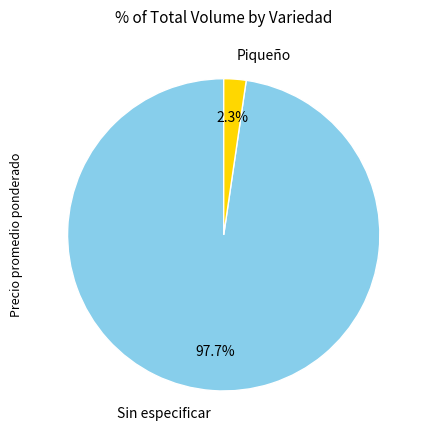

Which slice is the largest?

Sin especificar